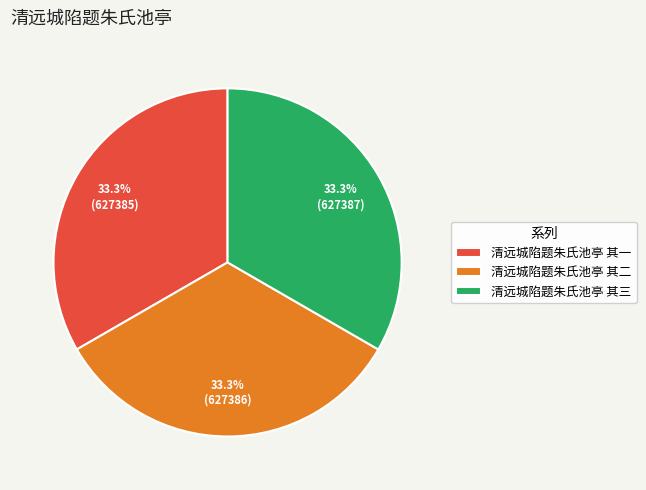

How many segments does this pie chart have?

3